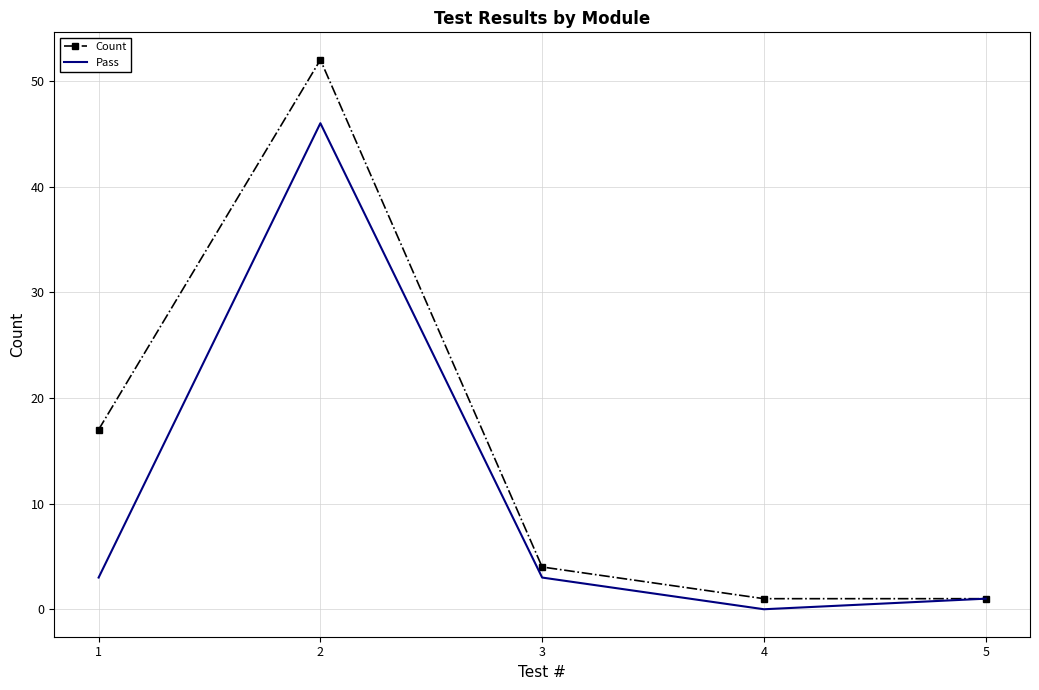

Is it true that Pass equals 0 at 4?

True